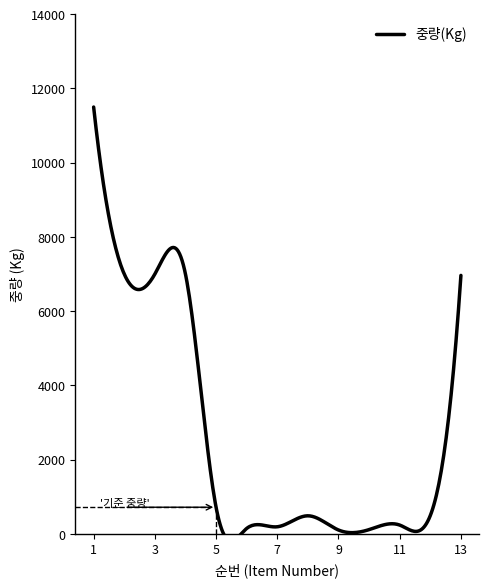

Reading right to left, transcribe all the data shown in this chart.

13=6964	12=496	11=238	10=116	9=105	8=488	7=192	6=147	5=719	4=7000	3=7000	2=7000	1=11500